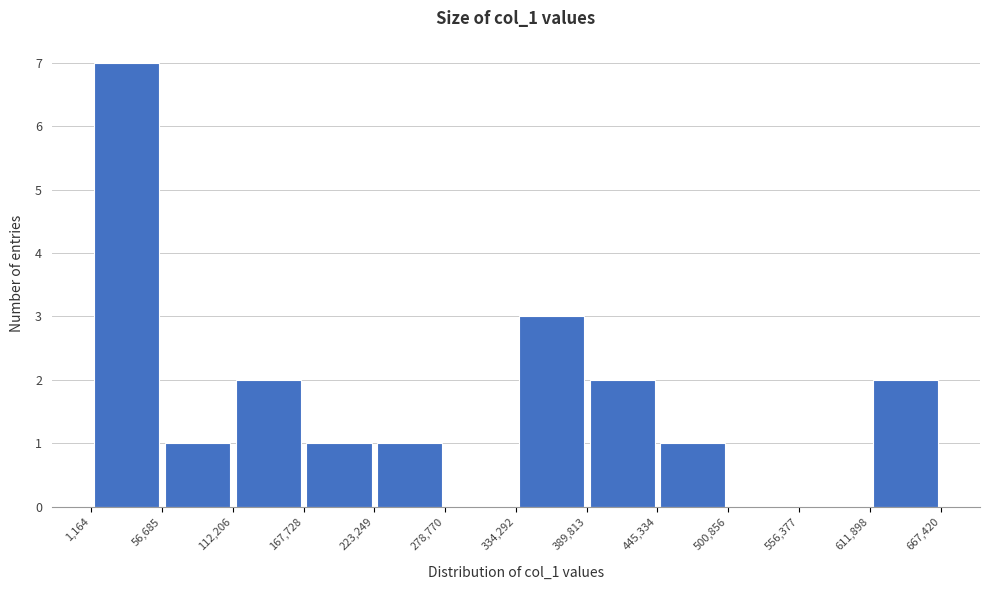

What is the height of the bar covering 1,164 to 56,685 on the x-axis? The values are not printed on the chart, so give them approximately, as read against the axis.

7